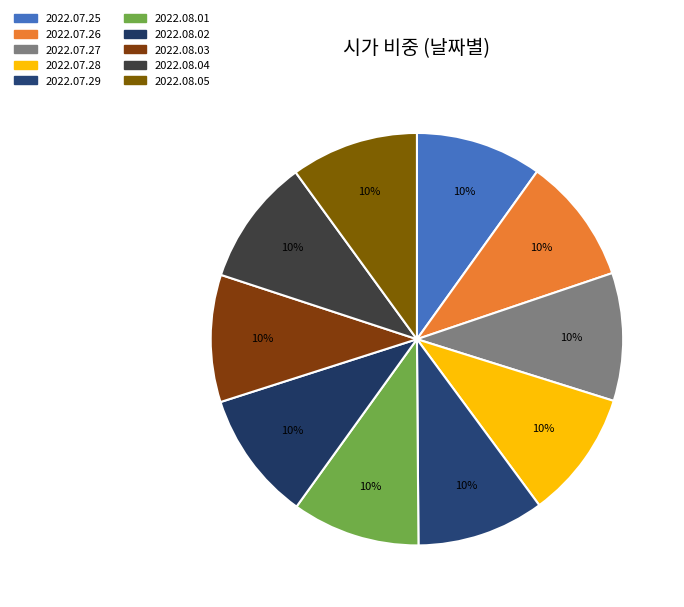

What is the total percentage of 2022.07.29 and 2022.07.28?

20.0%